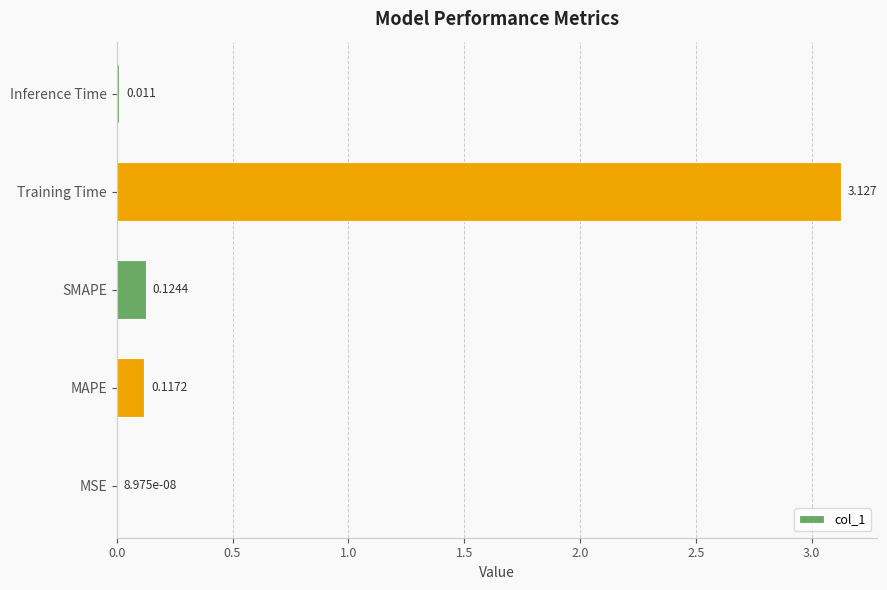

At which category does the chart reach its peak across all series?

Training Time